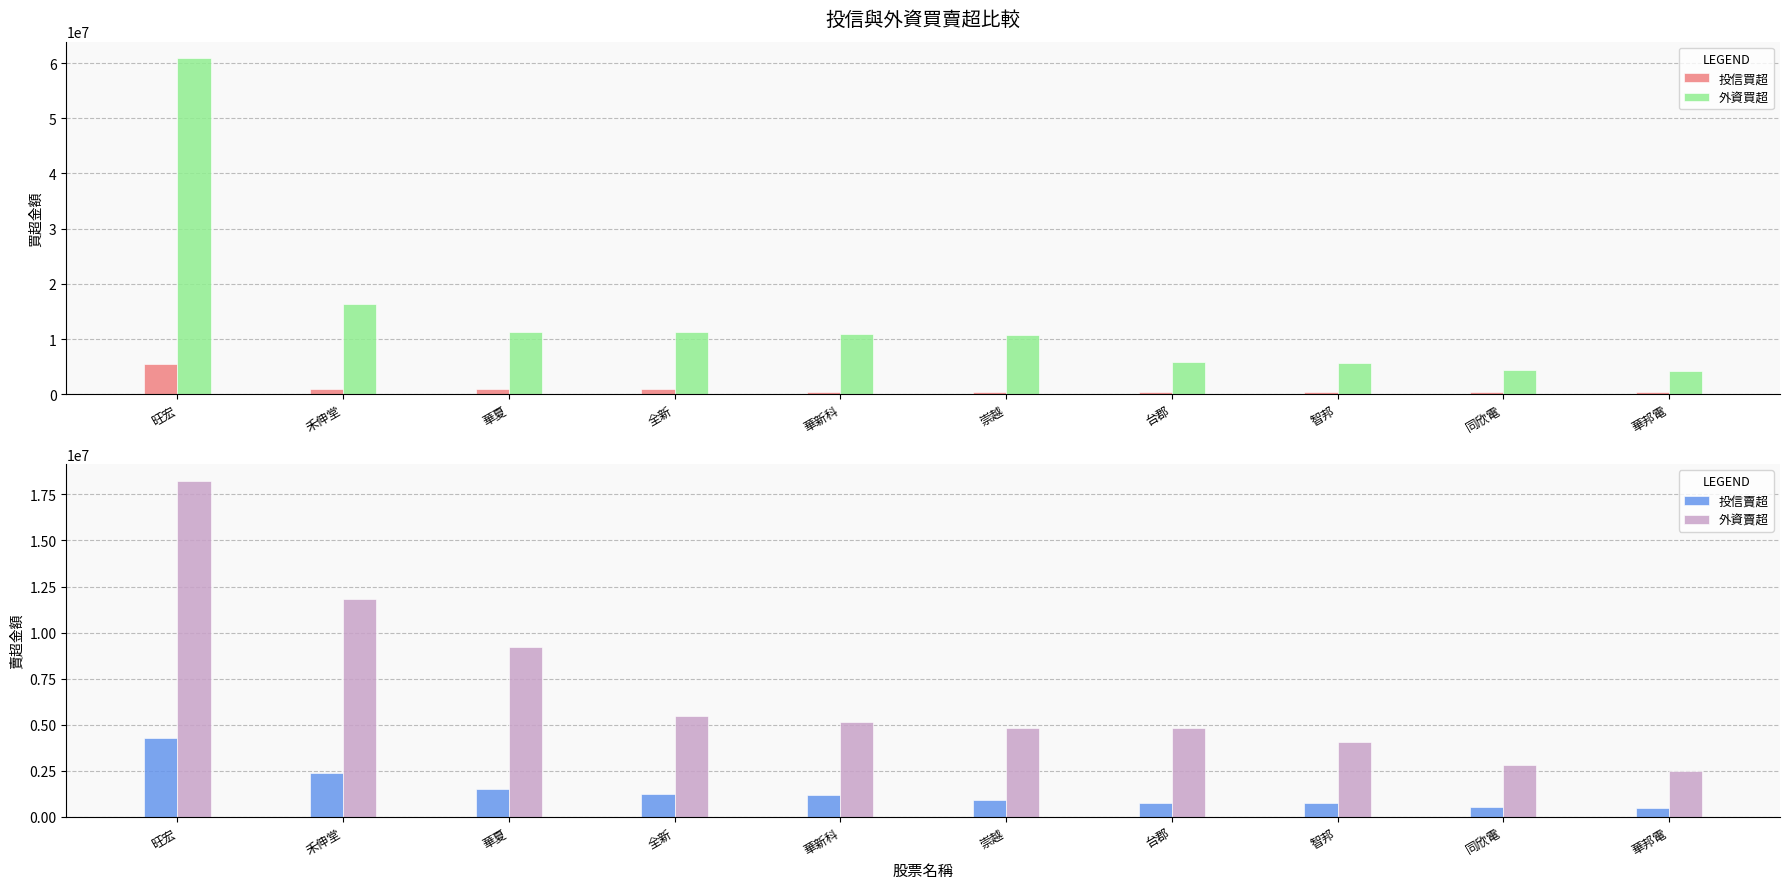

True or false: 投信賣超 has a value of 4297000 at 旺宏.

True